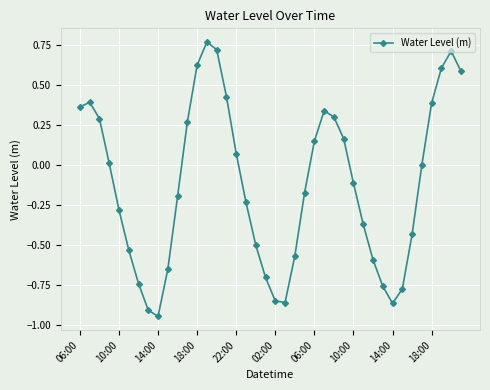

What is the difference between the second highest and second lowest values?

1.6